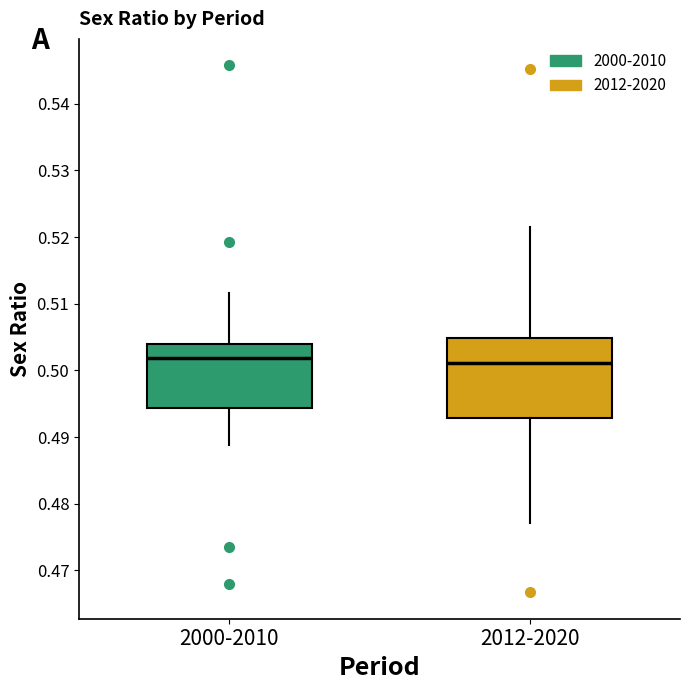

Reading left to right, read every box against the y-axis: the position of its median line, the range the box covers, and the ends of its whiskers. The values are not printed on the chart, so give them approximately, as read against the axis.

2000-2010: median 0.502, box 0.494 to 0.504, whiskers 0.489 to 0.512
2012-2020: median 0.501, box 0.493 to 0.505, whiskers 0.477 to 0.521